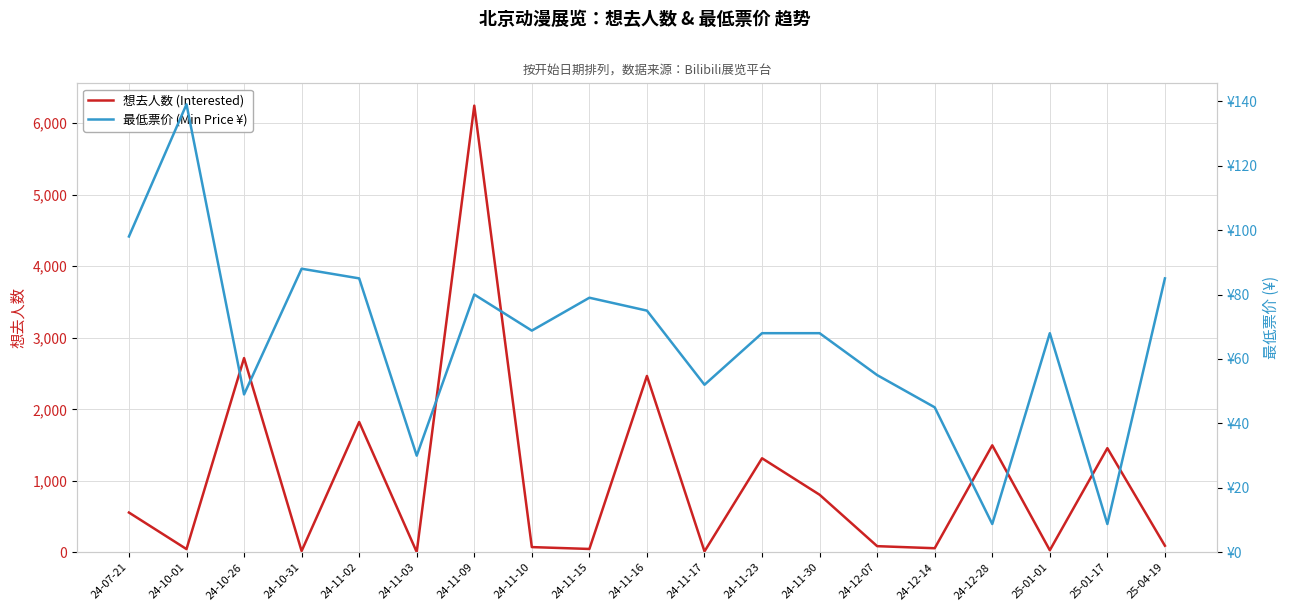

What is the average value of the 最低票价 (Min Price ¥) series?

65.8